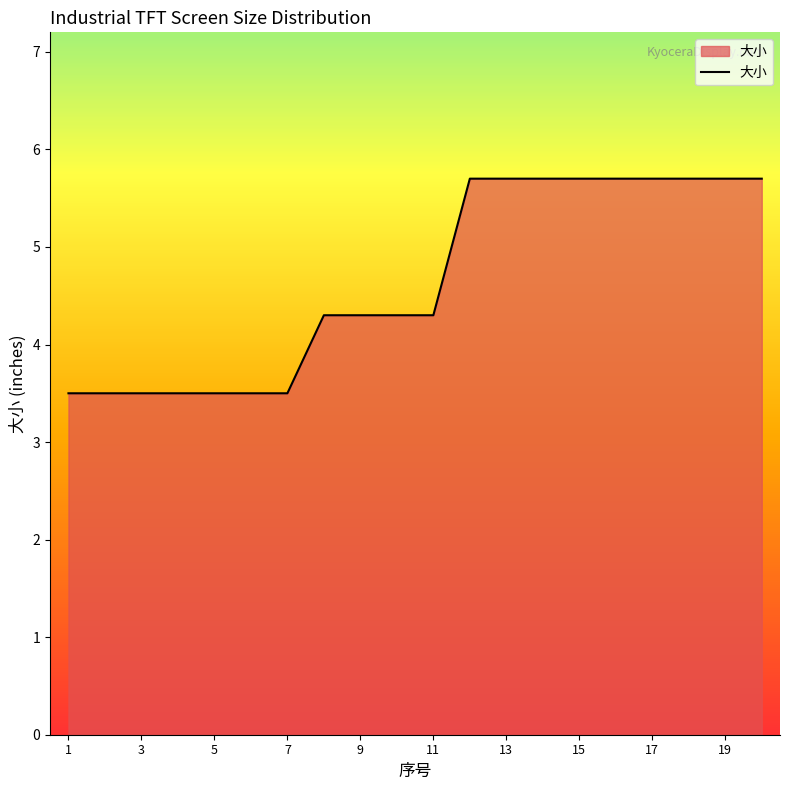

What is the minimum value shown in the chart?

3.5